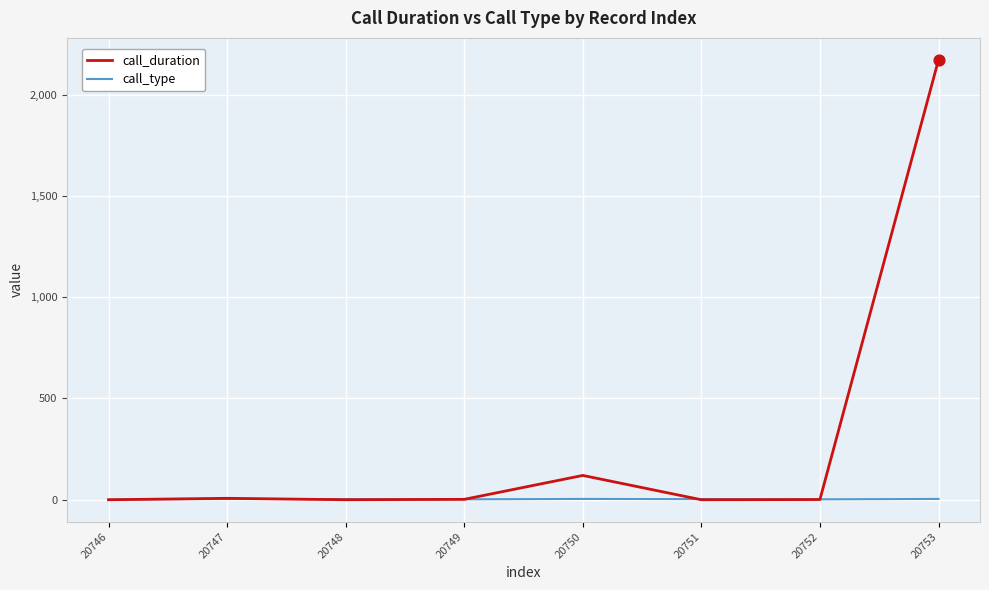

At how many categories does at least one series exceed 1225?

1